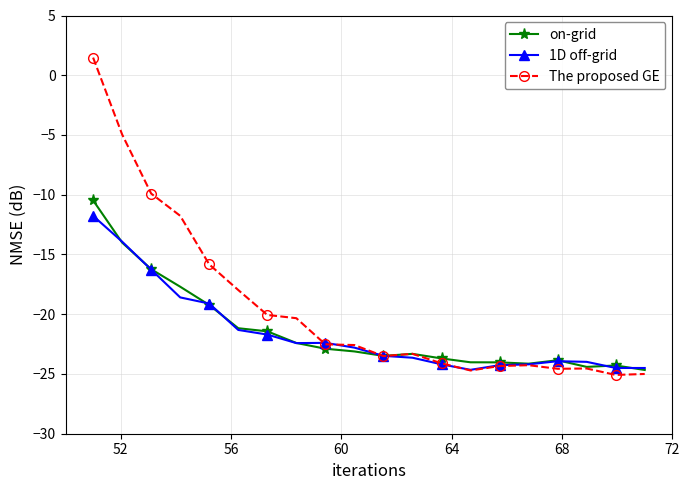

What are all the series names shown in the legend?

on-grid, 1D off-grid, The proposed GE